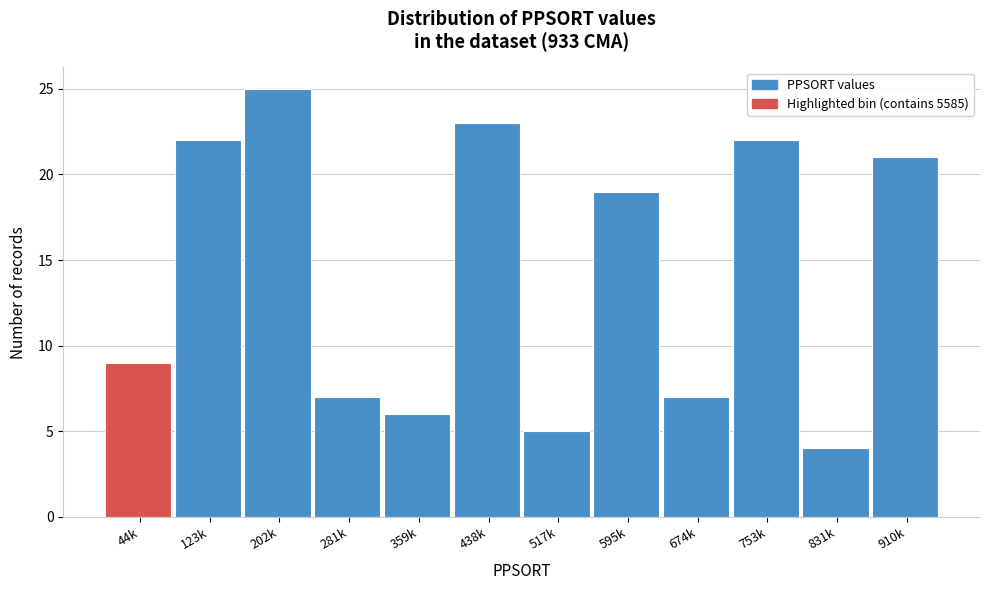

Reading left to right, what are all the values shown in this chart?

9	22	25	7	6	23	5	19	7	22	4	21